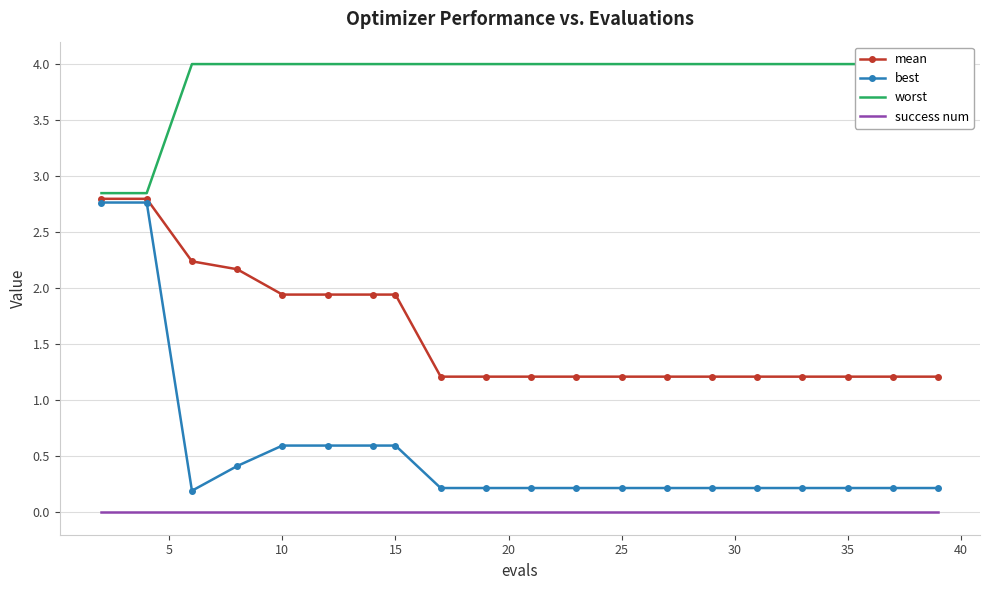

How many data points does each series have?

20